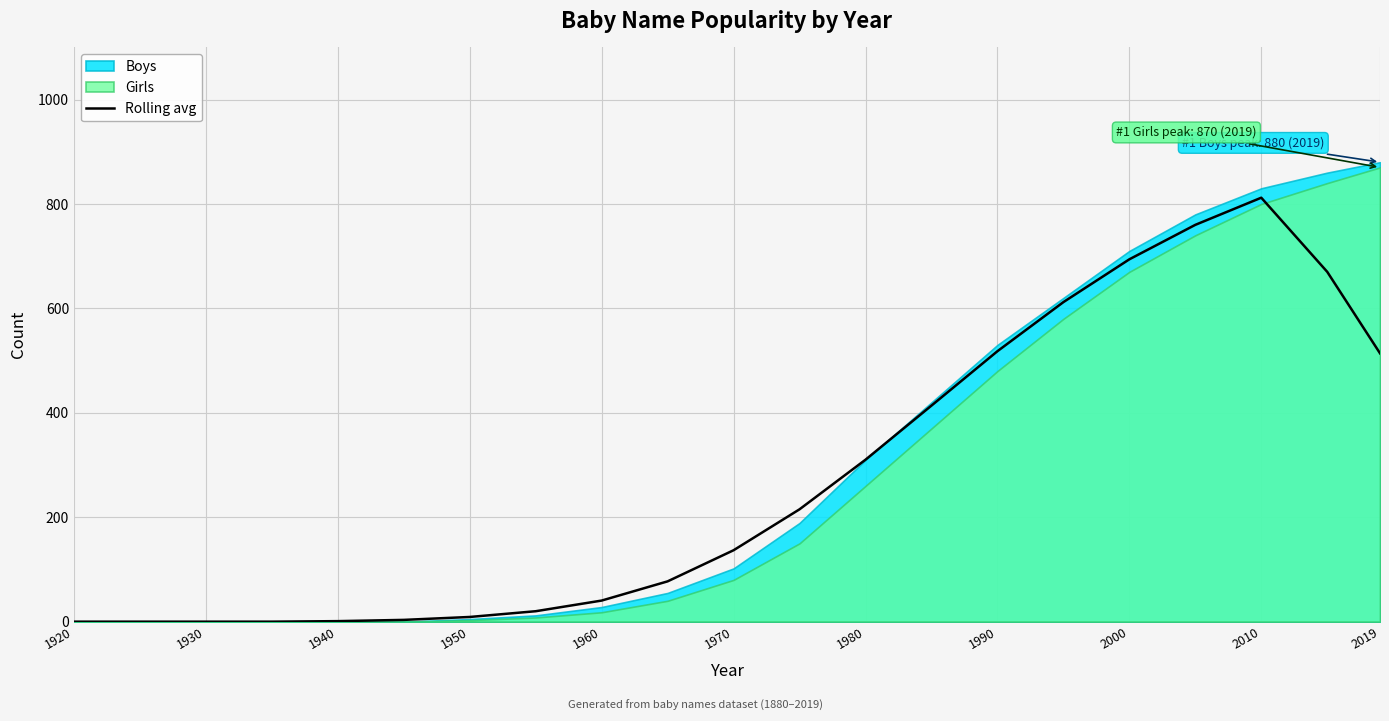

What is the value of the 10th point from the left?

77.2